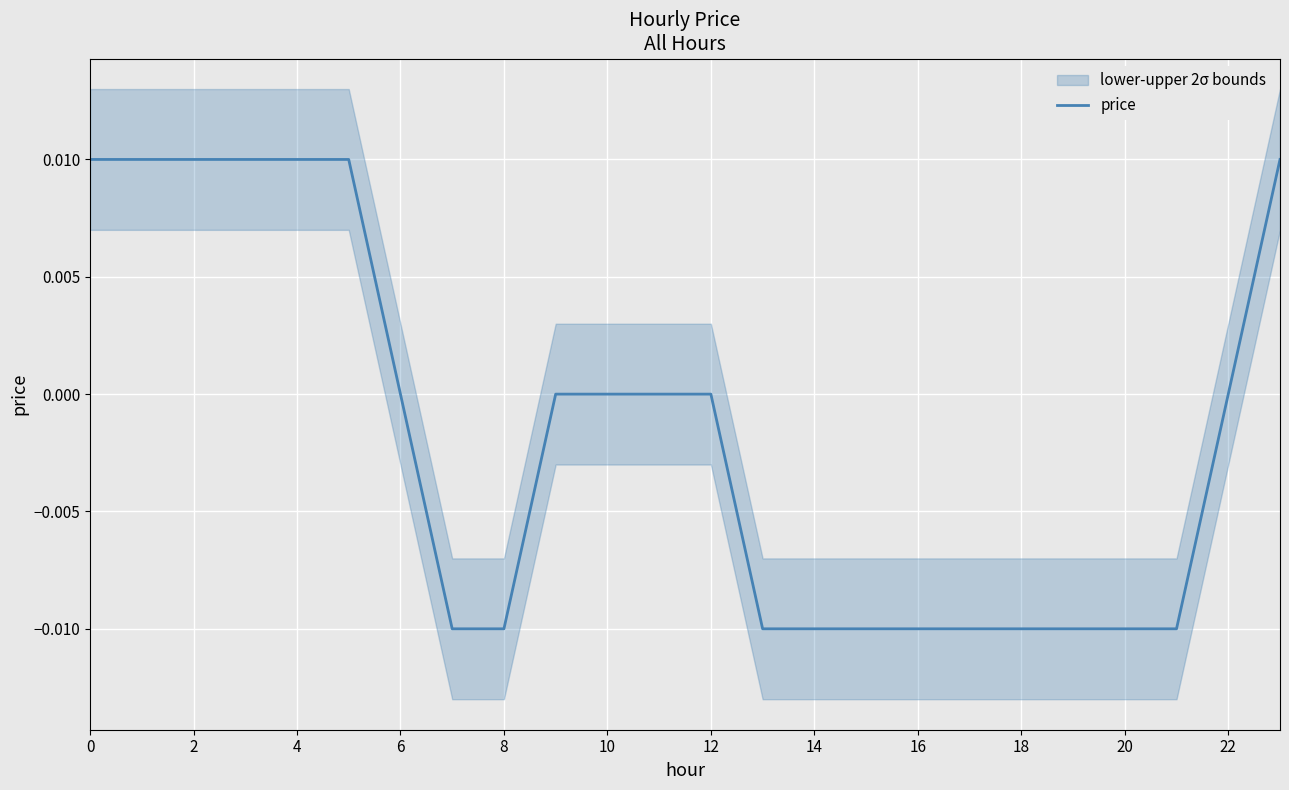

What is the label of the 10th point from the right?

14